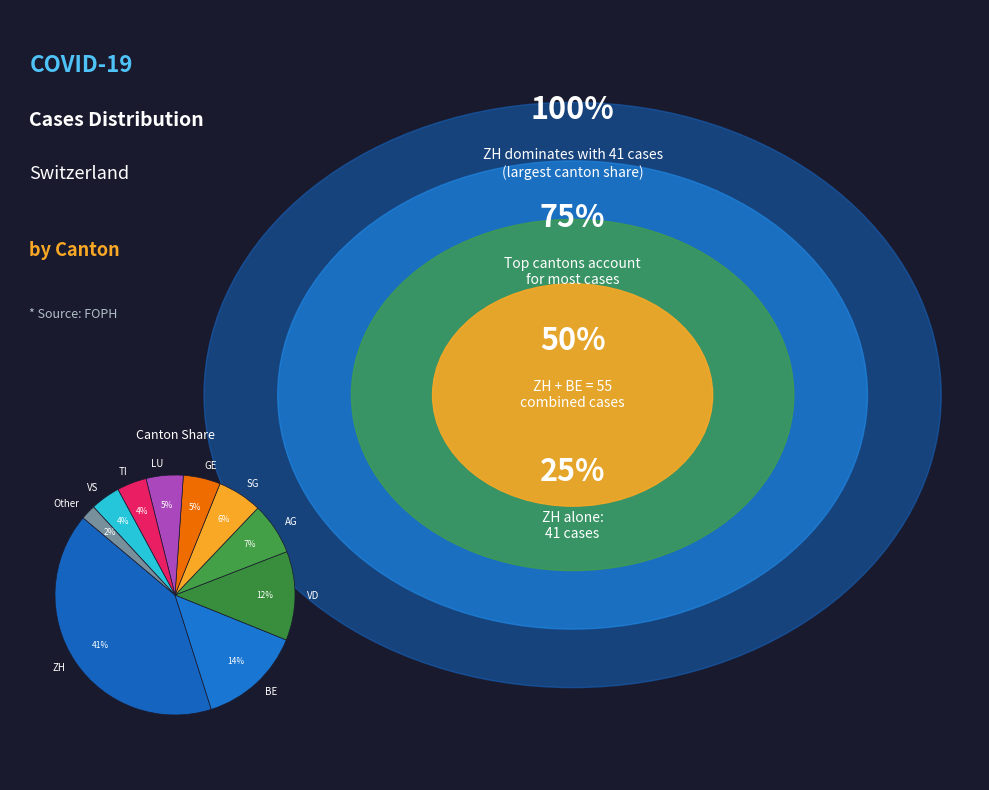

Does GE represent more than half of the total?

No